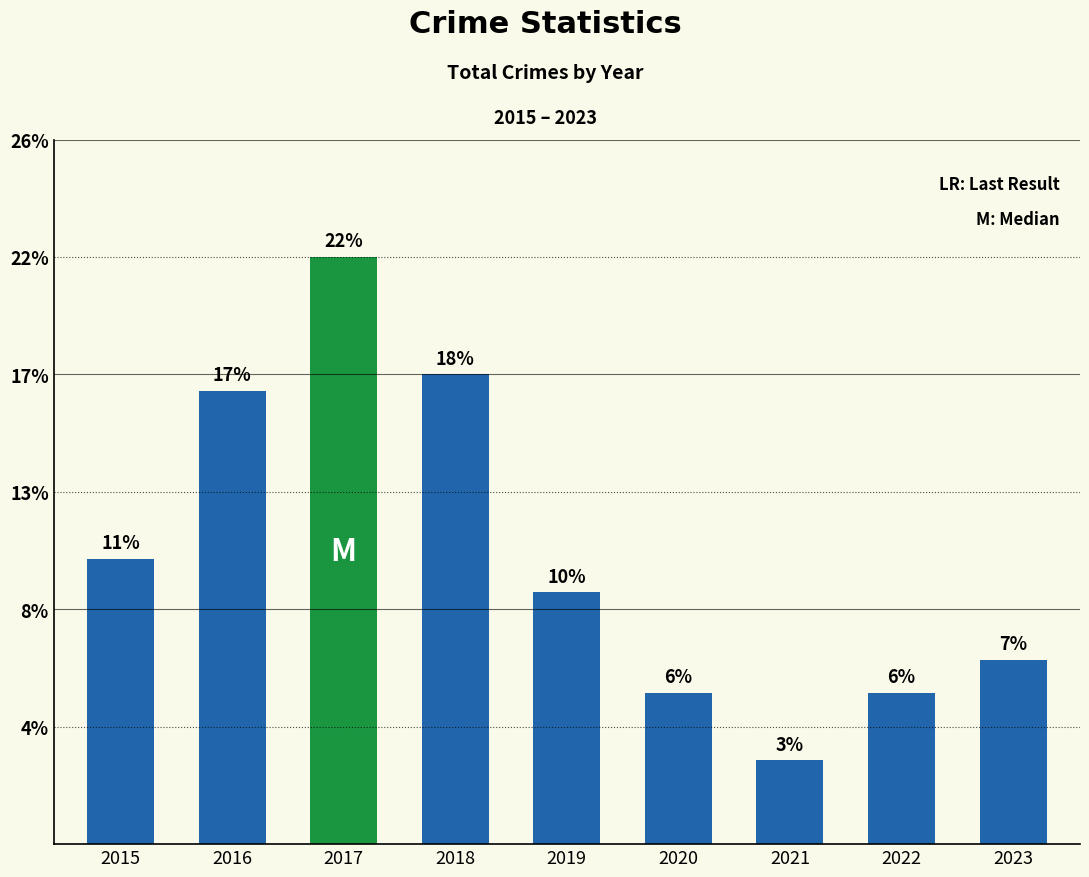

Are the bars horizontal?

No